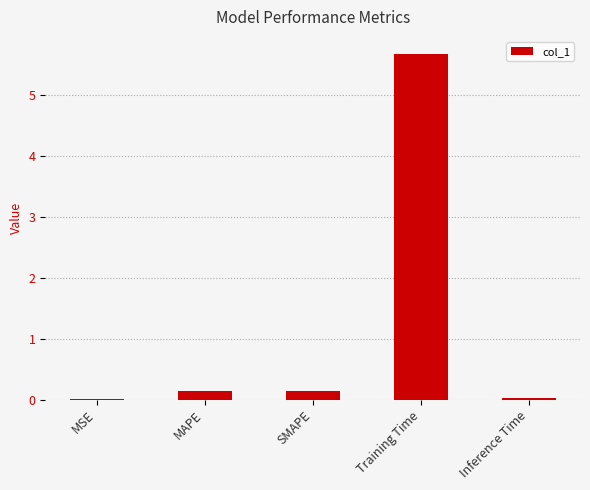

True or false: the data shows 0.0 at Inference Time.

True